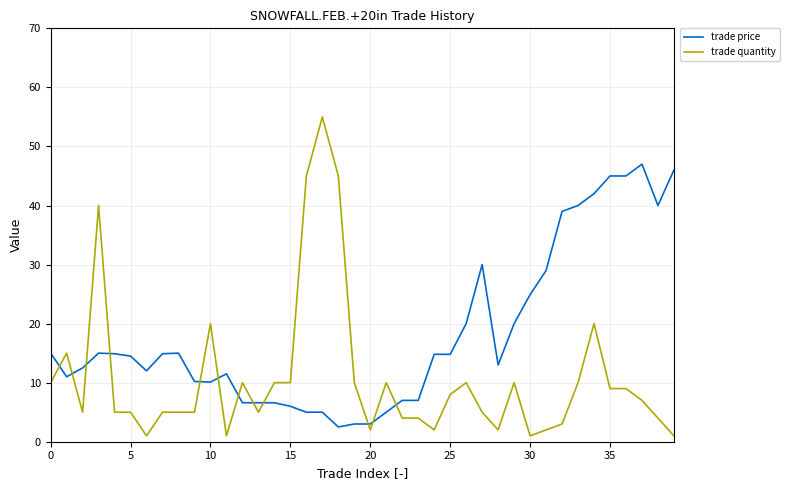

What is the highest value of the trade quantity series?

55.0